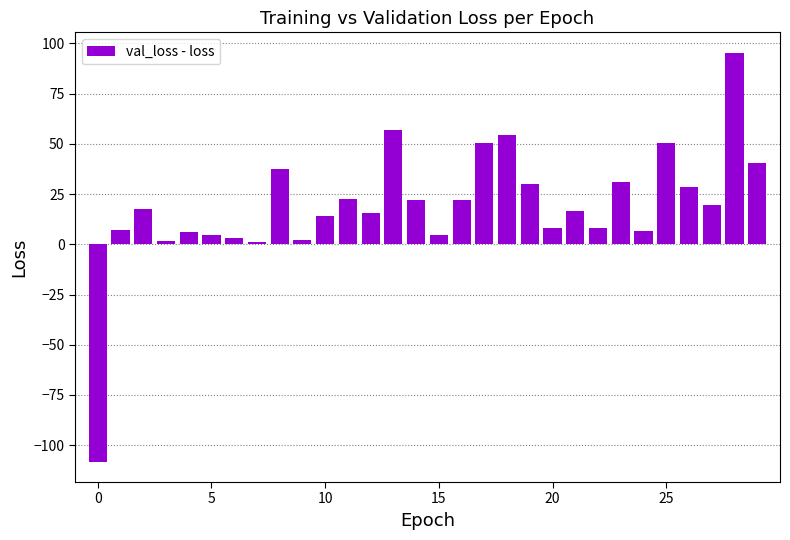

What is the value of the 30th bar from the left?

40.2